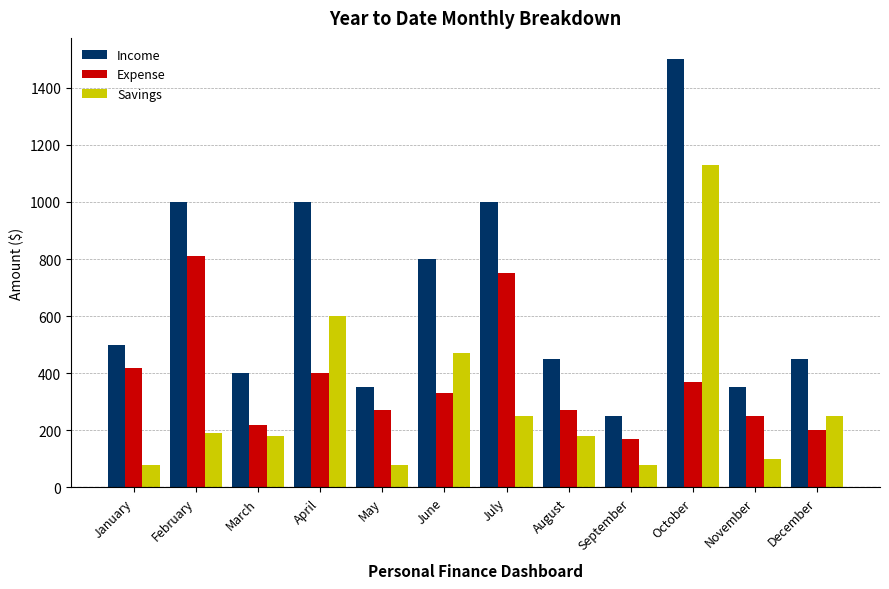

Reading left to right, what are all the values shown in this chart?

Income: 500	1000	400	1000	350	800	1000	450	250	1500	350	450
Expense: 420	810	220	400	270	330	750	270	170	370	250	200
Savings: 80	190	180	600	80	470	250	180	80	1130	100	250